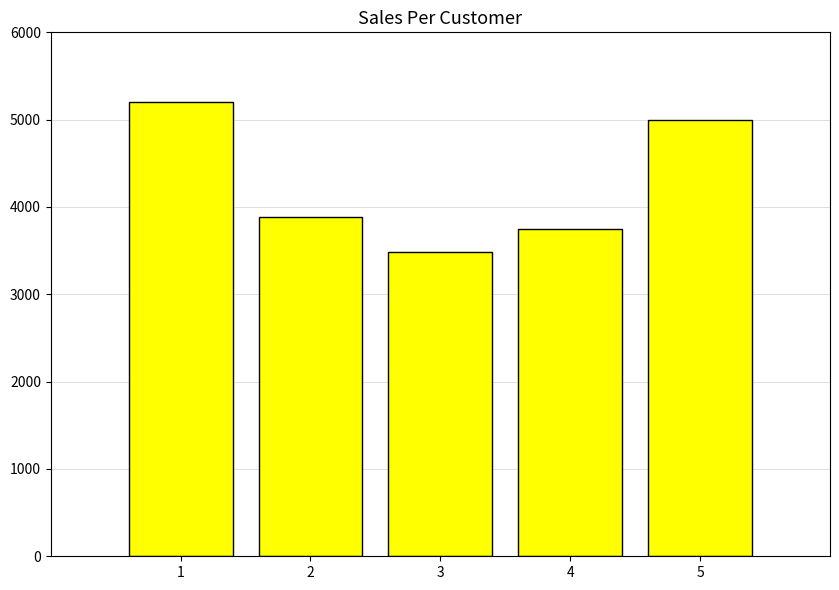

Does the chart contain any negative values?

No